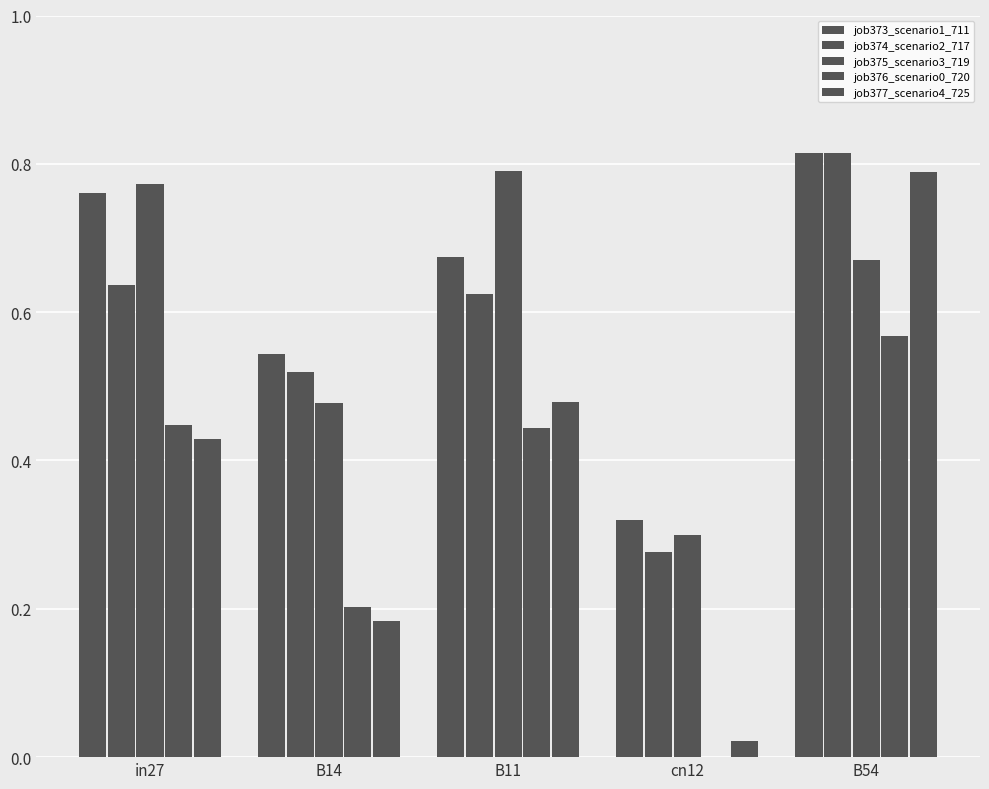

What position from the right is in27?

5